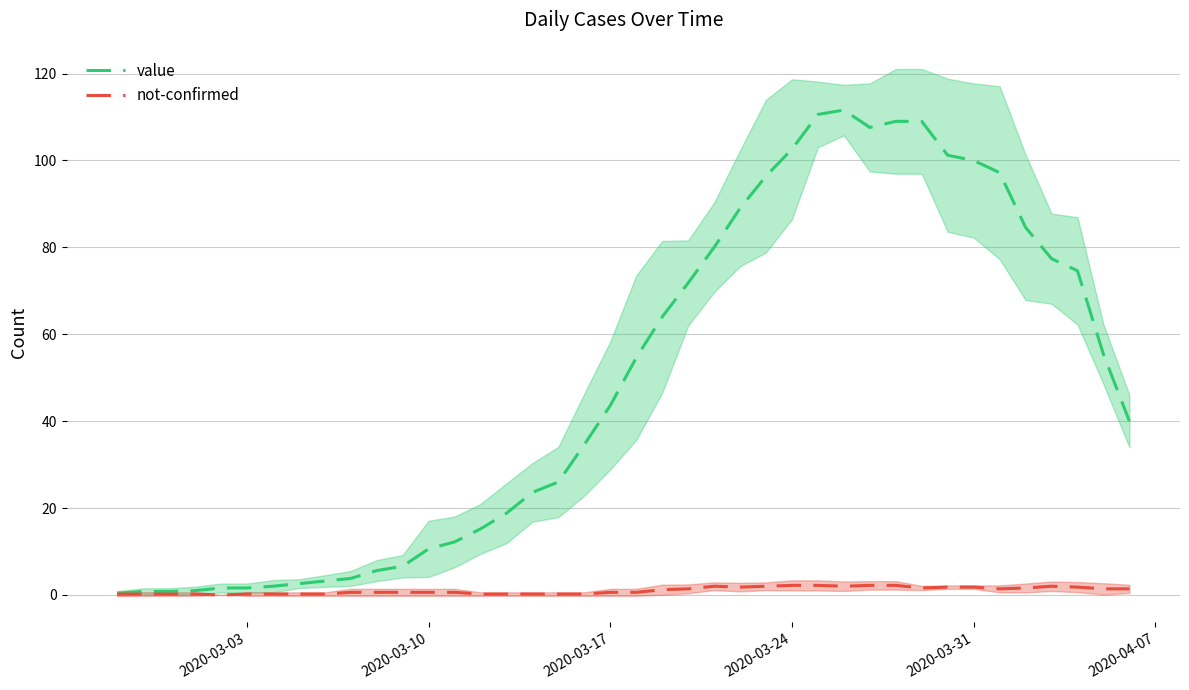

True or false: value and not-confirmed cross at least once.

False